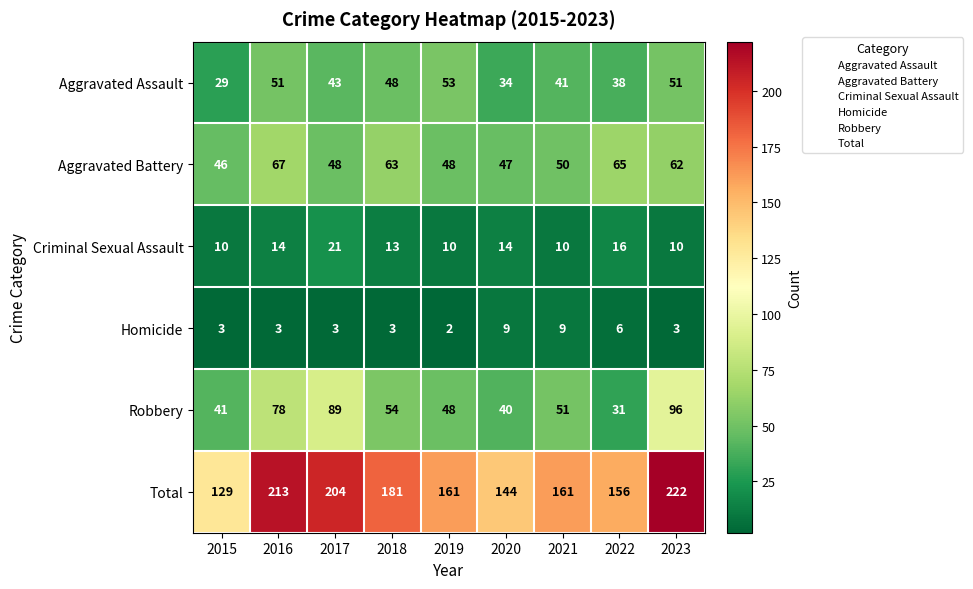

At which label does Aggravated Battery reach its peak?

2016